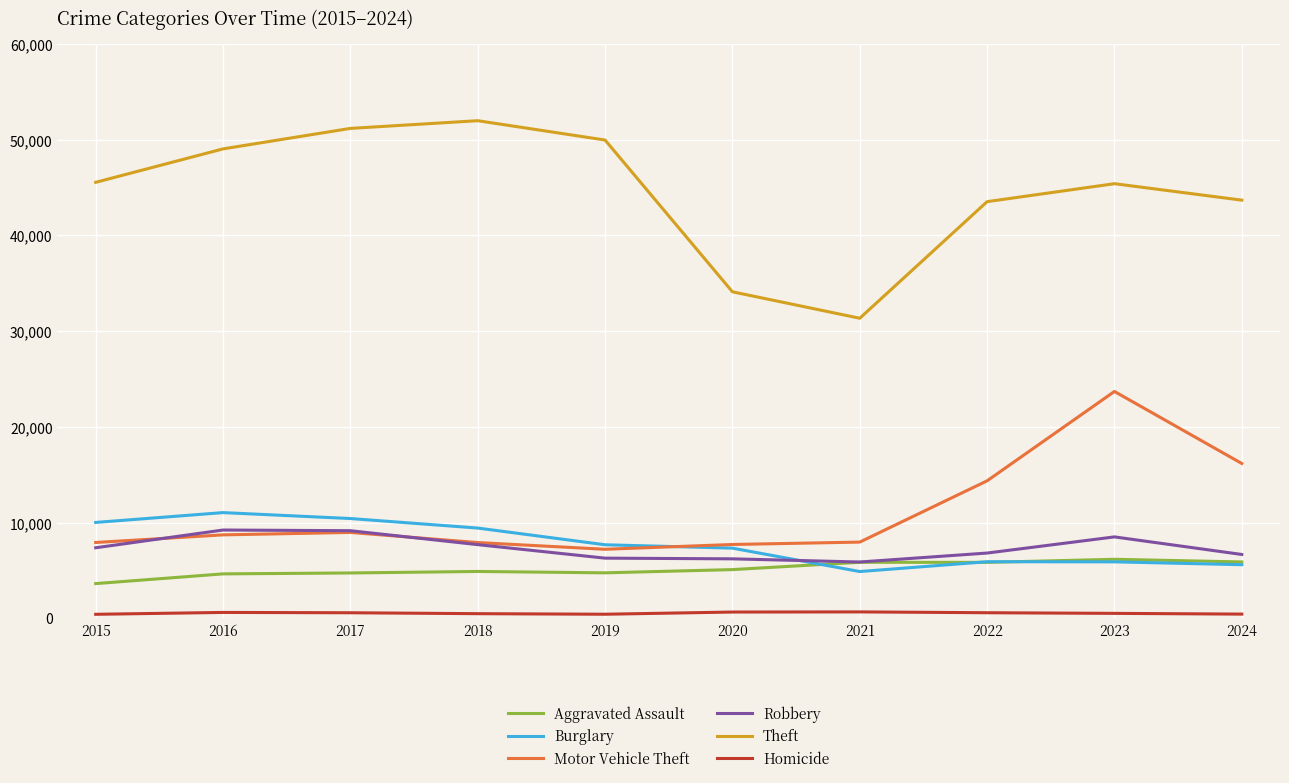

How many lines are shown in the chart?

6